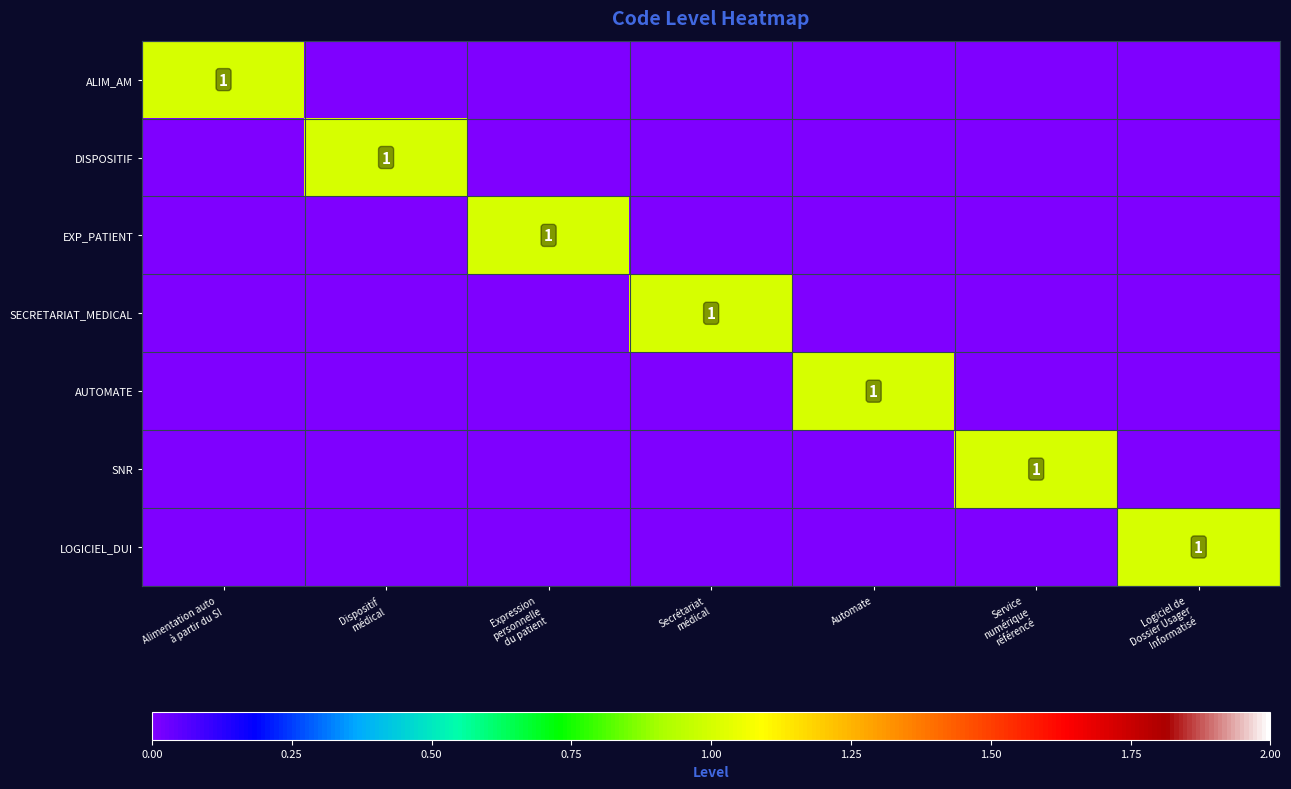

At which category does the chart reach its peak across all series?

Alimentation auto
à partir du SI